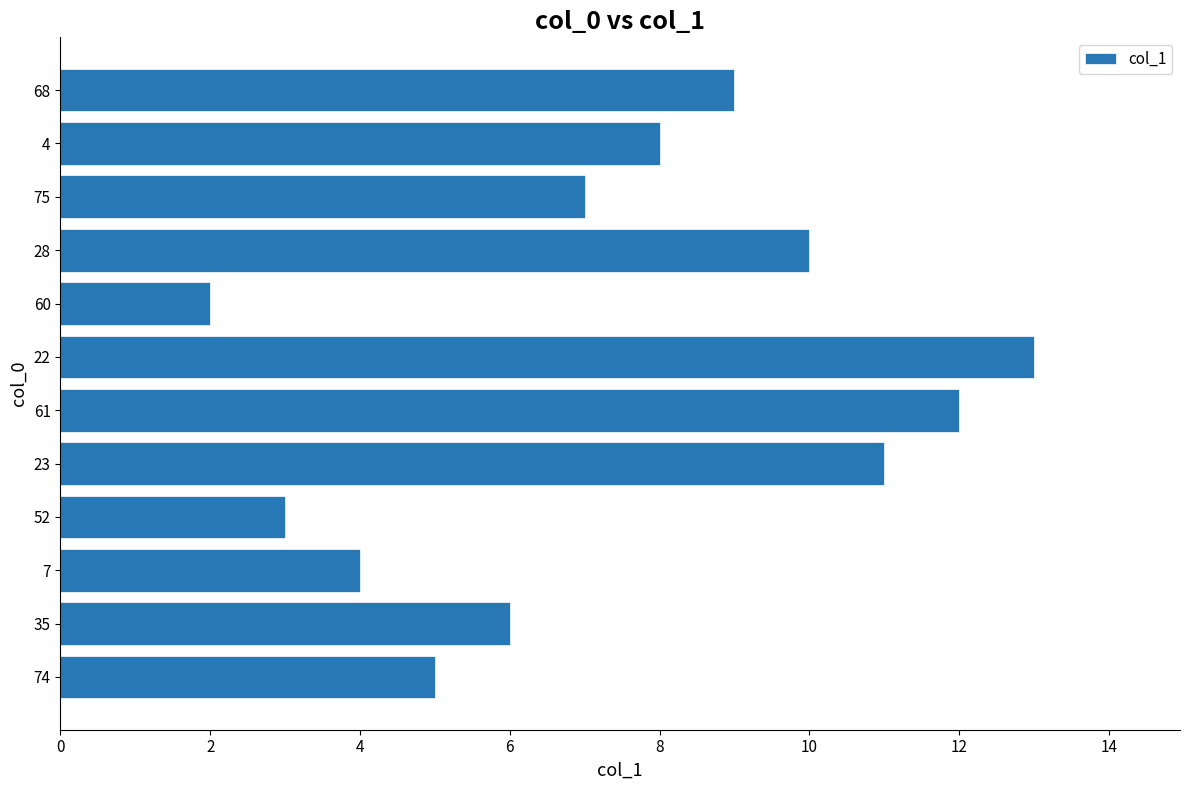

Is it true that the value at 7 is 2?

False